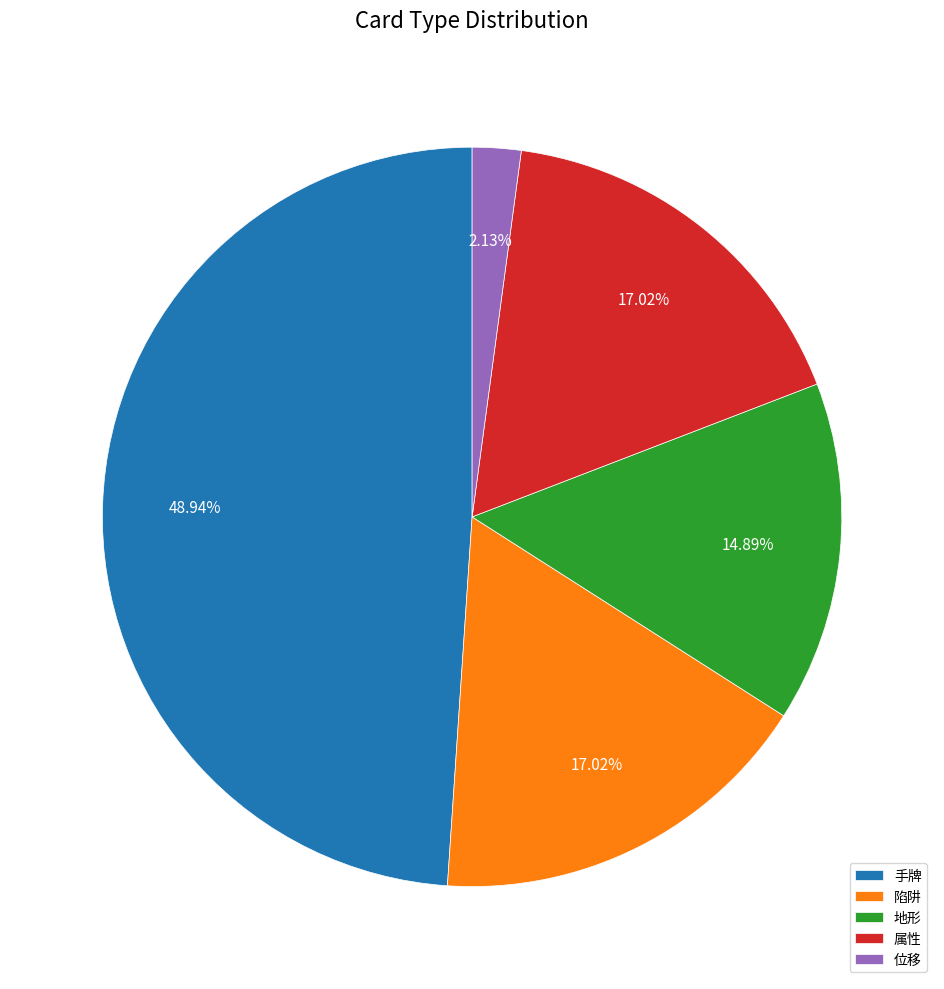

How many segments does this pie chart have?

5